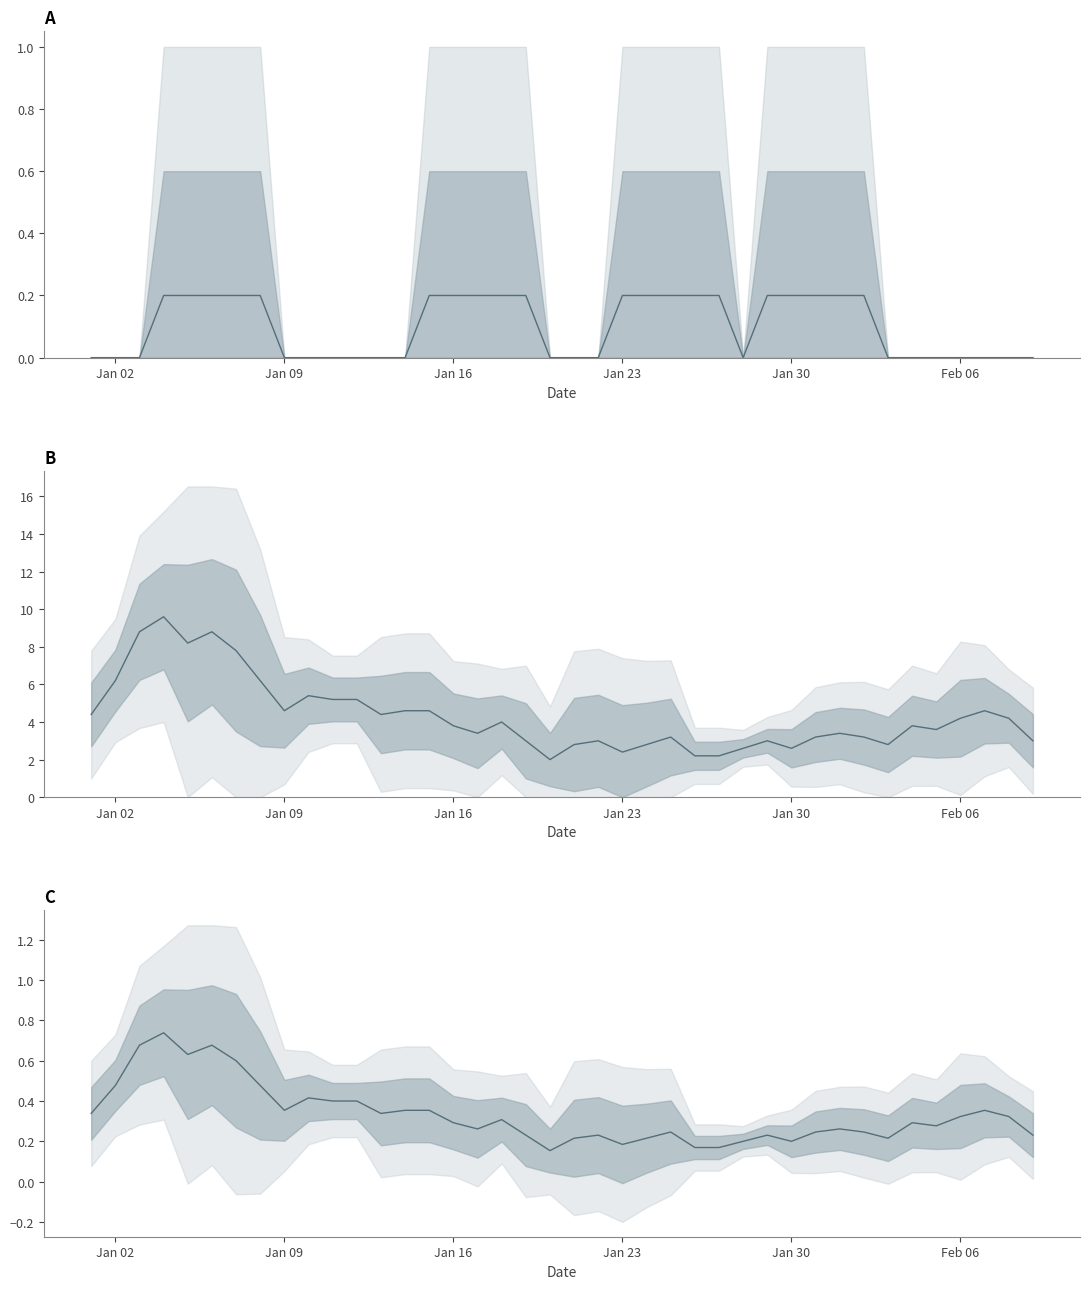

What is the average value of the norm mean series?

0.3